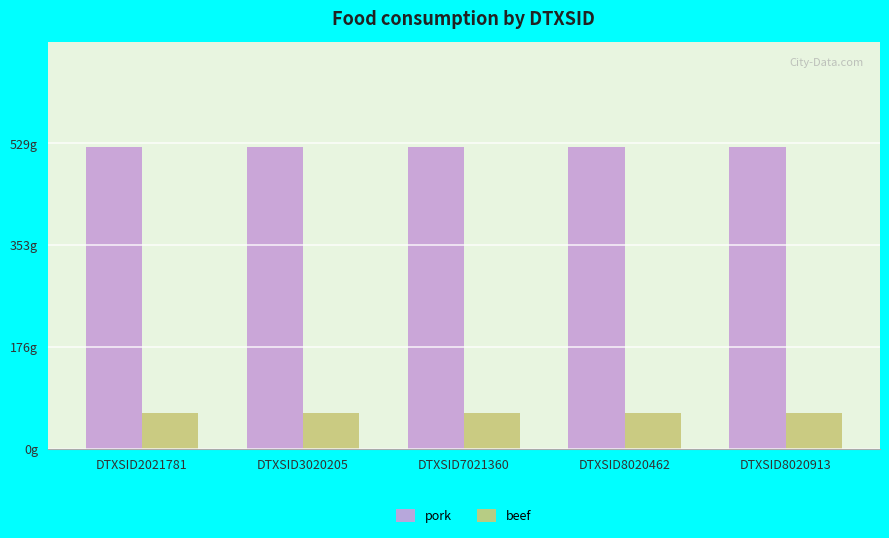

The value of pork at DTXSID8020913 is 321.3. True or false?

False